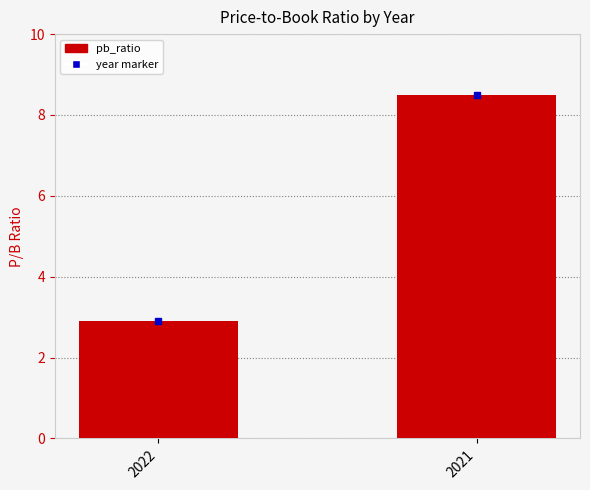

What is the change in value from 2022 to 2021?

+5.6